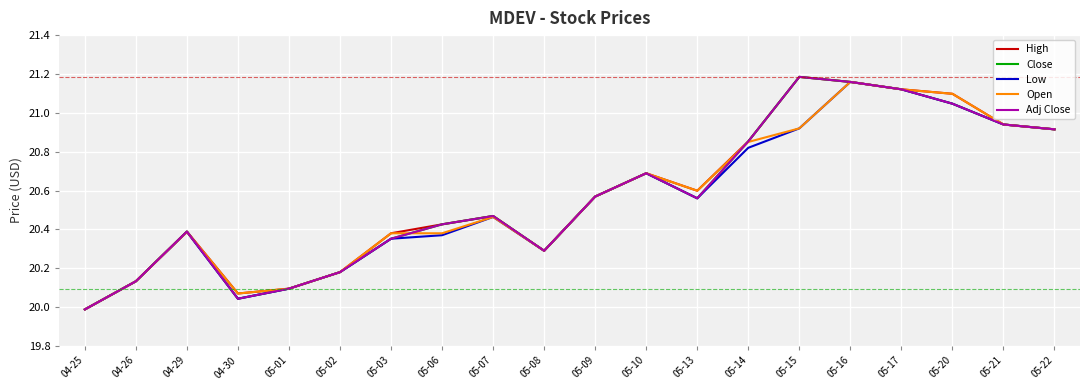

Does the chart have visible grid lines?

Yes